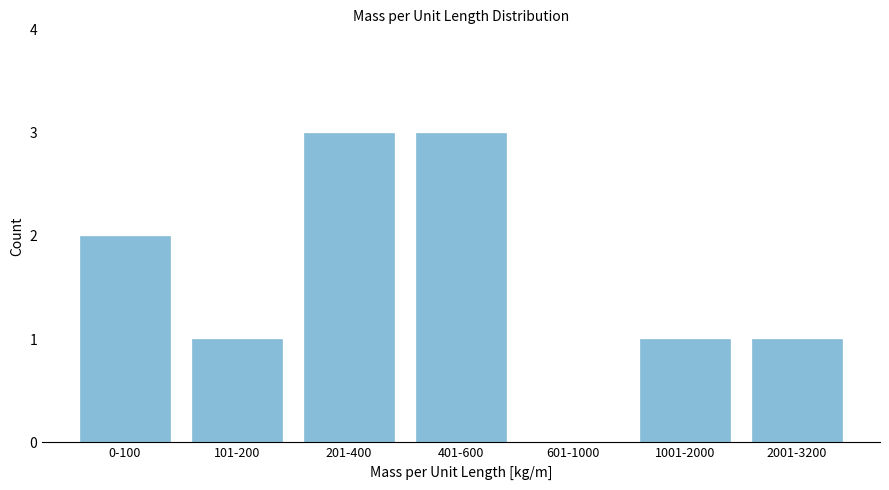

Reading left to right, transcribe all the data shown in this chart.

0-100=2	101-200=1	201-400=3	401-600=3	601-1000=0	1001-2000=1	2001-3200=1